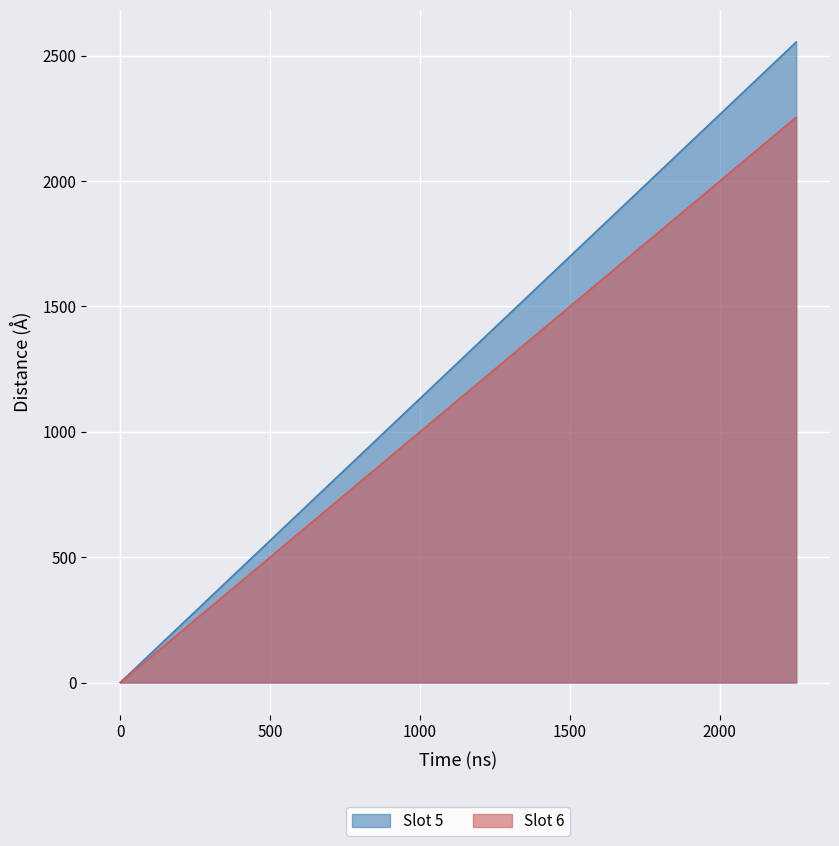

Which series has the largest total across all categories?

Slot 5